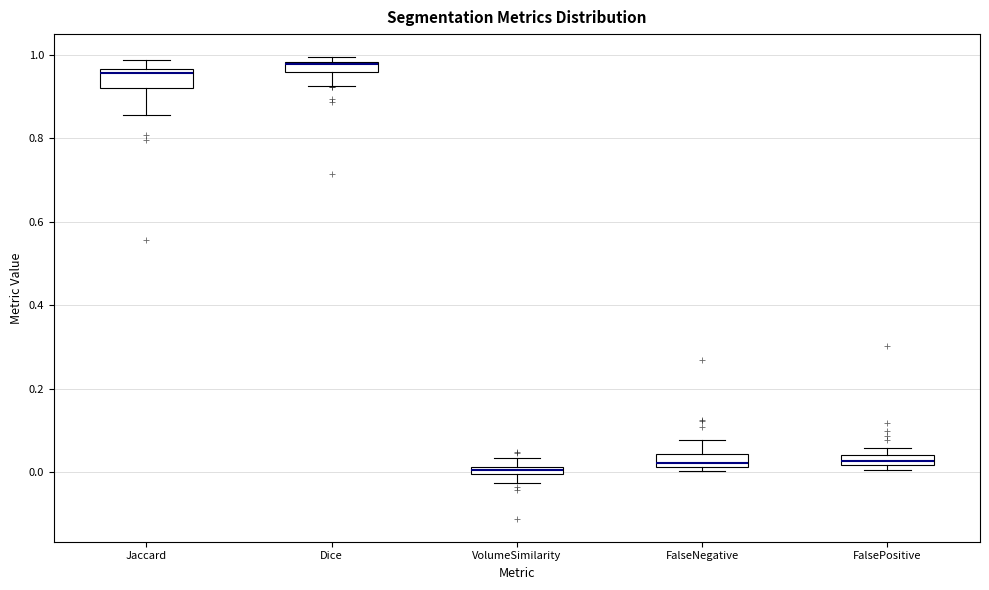

Where is the lower edge of the box for VolumeSimilarity on the y-axis? The values are not printed on the chart, so give them approximately, as read against the axis.

0.00